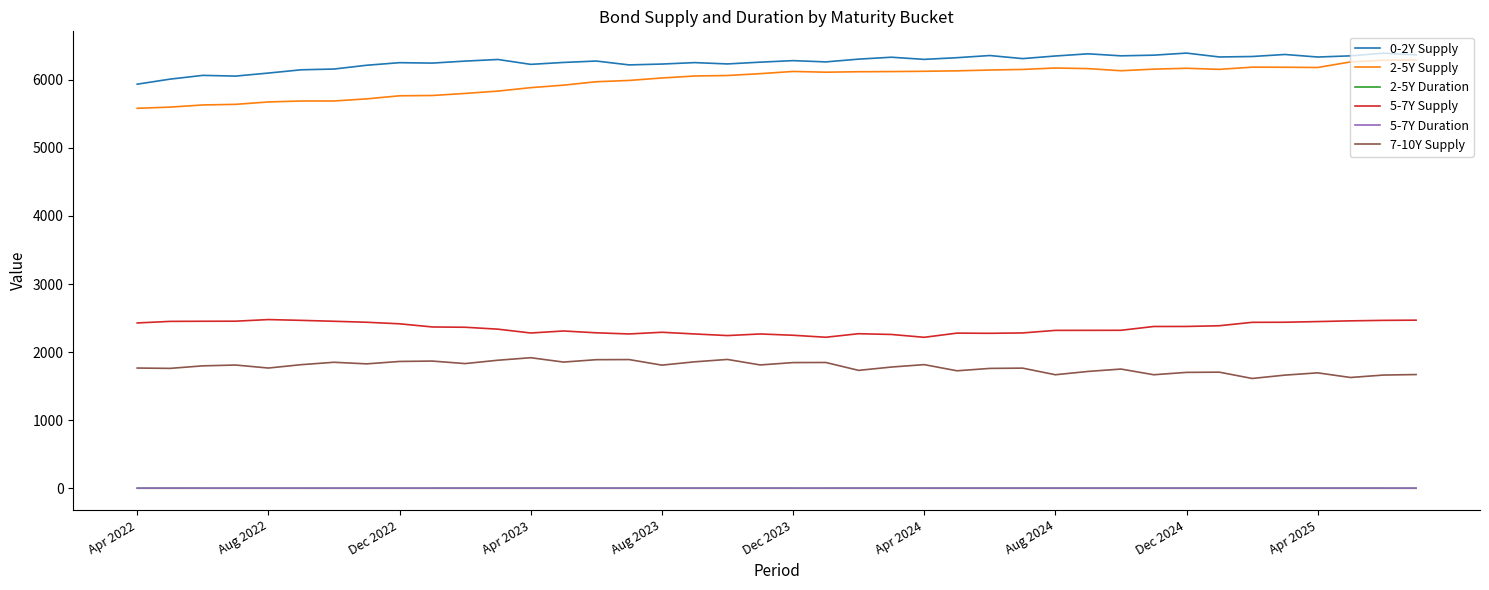

Which series has the largest range (max minus min)?

2-5Y Supply